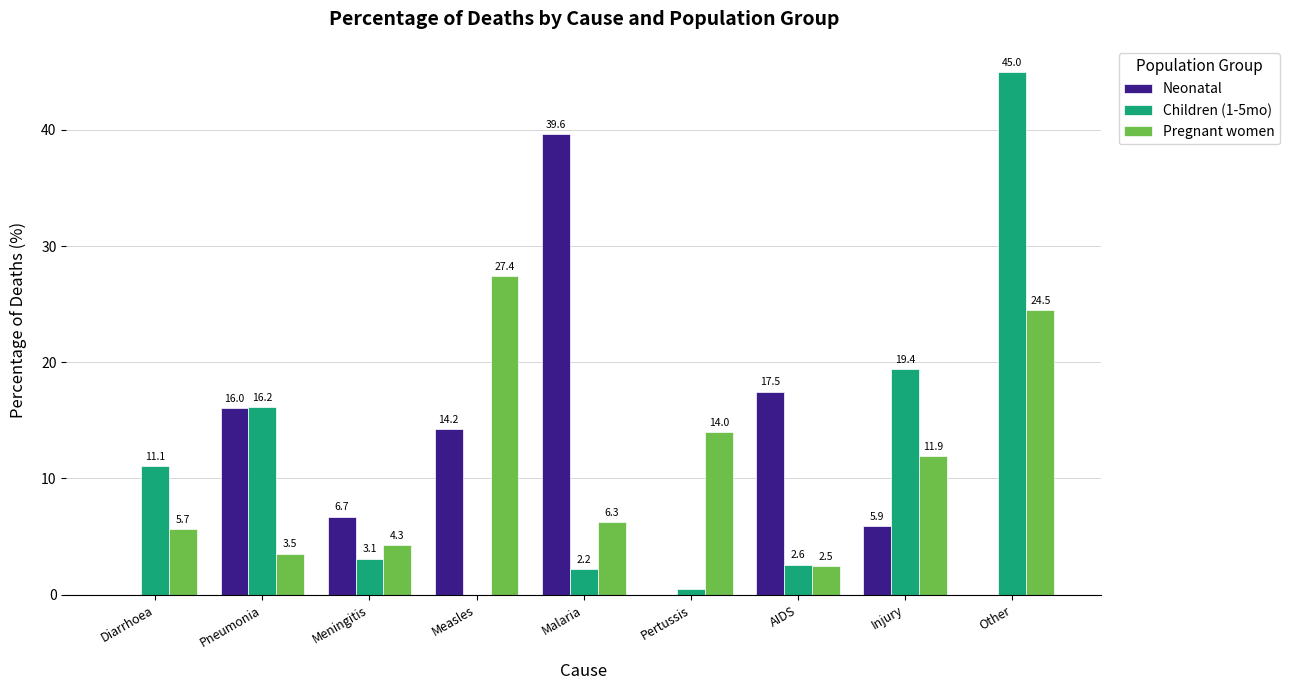

How many values in the Children (1-5mo) series exceed 3?

5